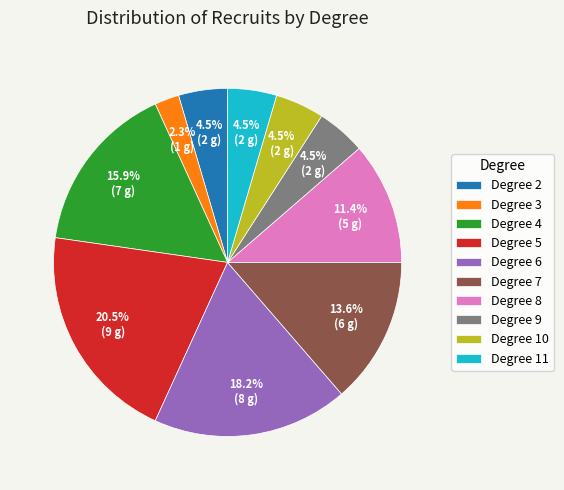

Between Degree 3 and Degree 10, which is larger?

Degree 10